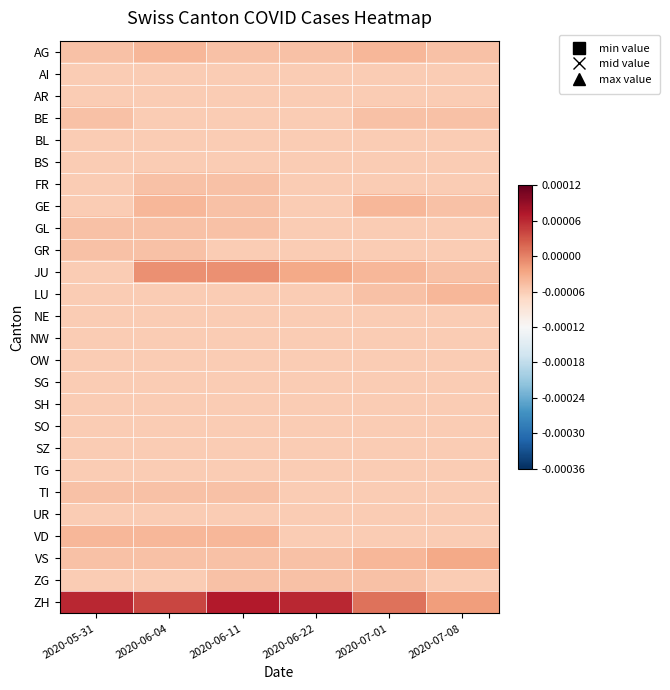

Rank the categories by SG value from lowest to highest.

2020-05-31, 2020-06-04, 2020-06-11, 2020-06-22, 2020-07-01, 2020-07-08